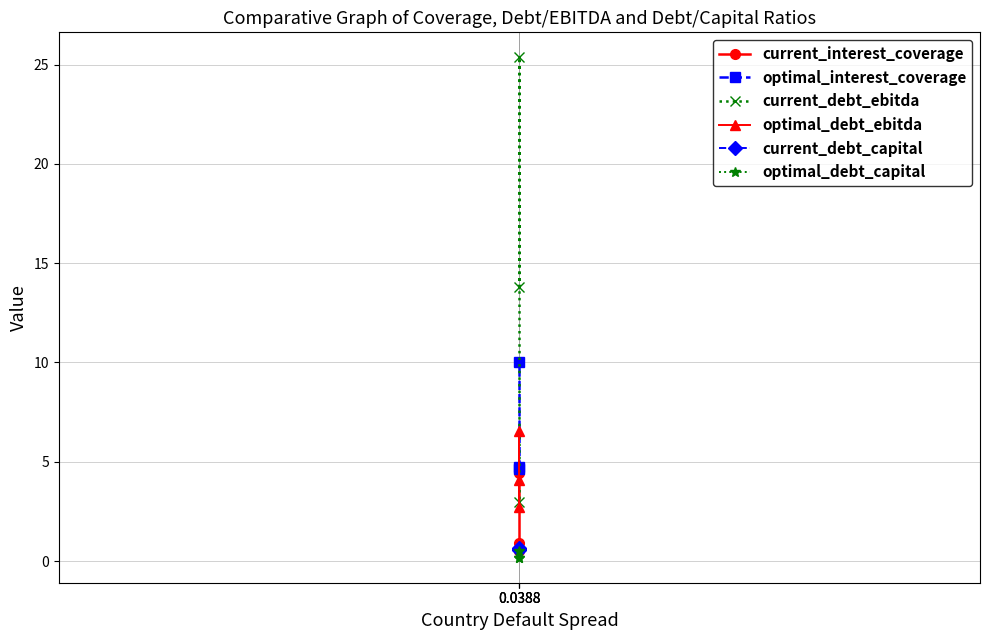

Reading left to right, transcribe all the data shown in this chart.

current_interest_coverage: 0.0388=0.5	0.0388=0.9	0.0388=4.4
optimal_interest_coverage: 0.0388=4.7	0.0388=4.7	0.0388=10.0
current_debt_ebitda: 0.0388=13.8	0.0388=25.4	0.0388=3.0
optimal_debt_ebitda: 0.0388=4.1	0.0388=6.5	0.0388=2.7
current_debt_capital: 0.0388=0.6	0.0388=0.7	0.0388=0.6
optimal_debt_capital: 0.0388=0.2	0.0388=0.2	0.0388=0.5